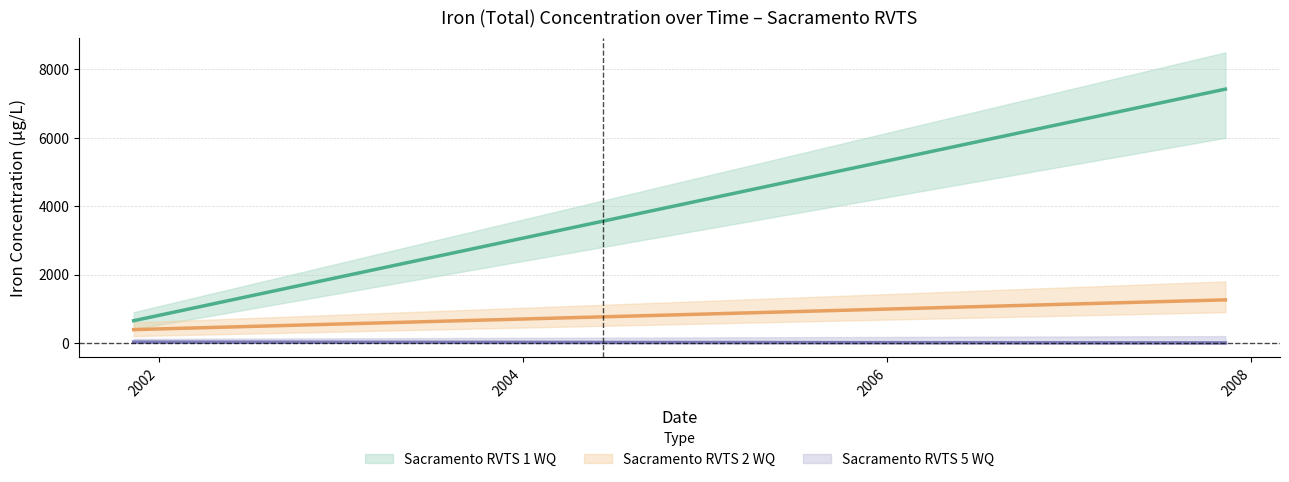

Which label corresponds to the smallest value in the chart?

2007-11-10